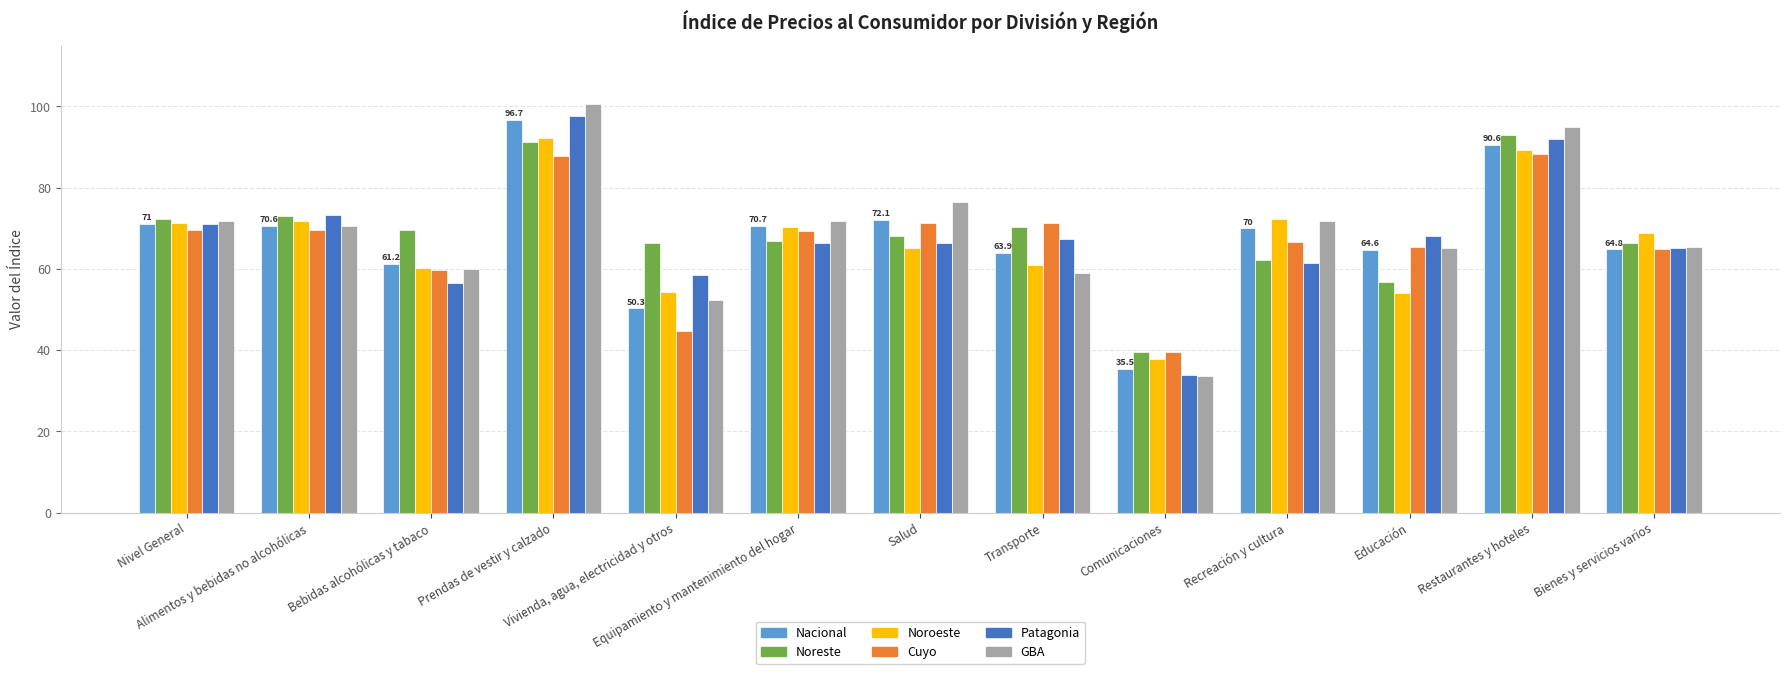

The Noroeste series shows 70.3 at Equipamiento y mantenimiento del hogar. True or false?

True